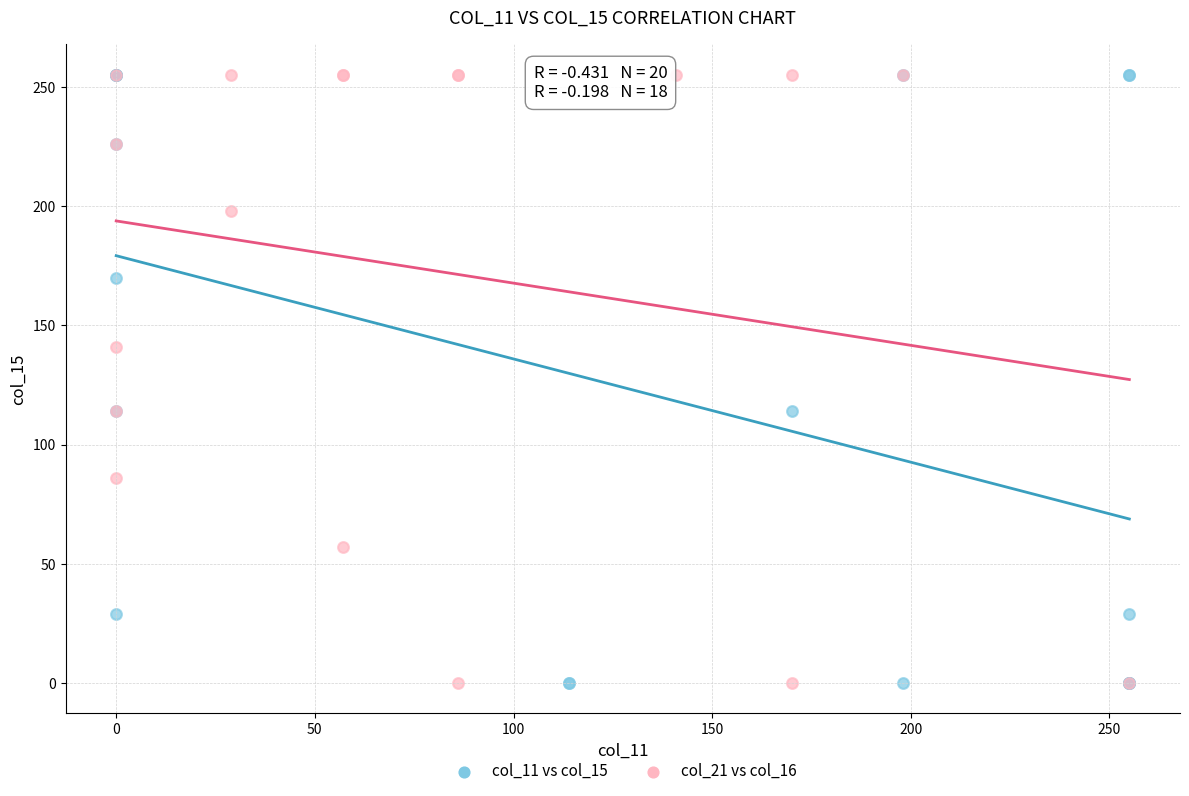

What are all the series names shown in the legend?

col_11 vs col_15, col_21 vs col_16